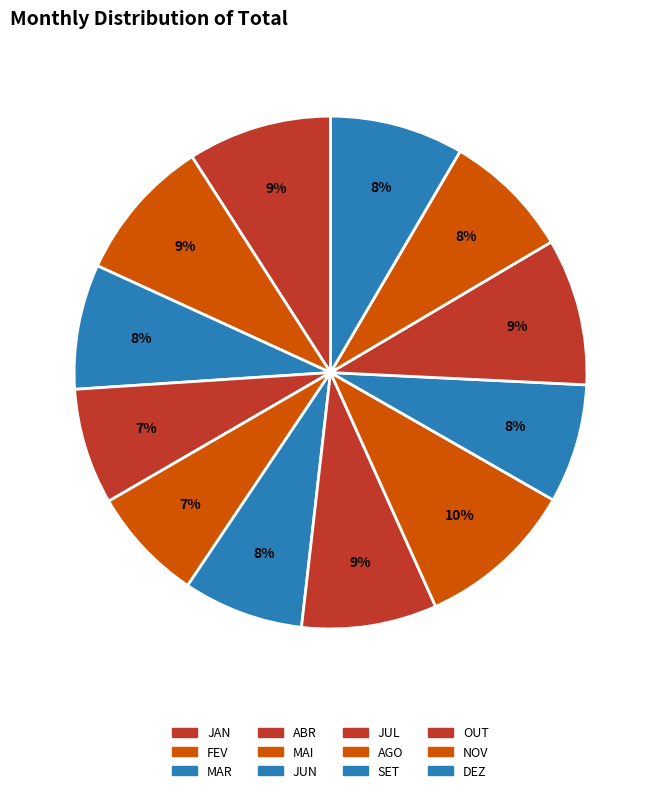

How many slices are in this pie chart?

12